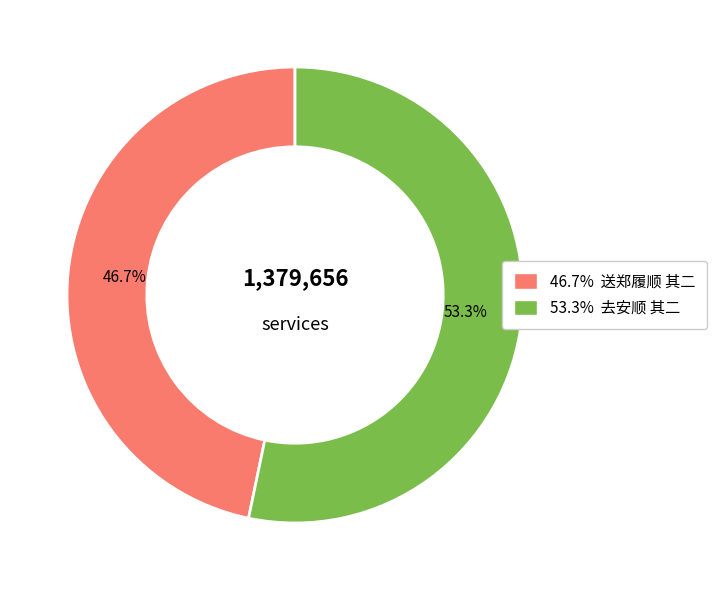

Is there a majority slice in this chart?

Yes